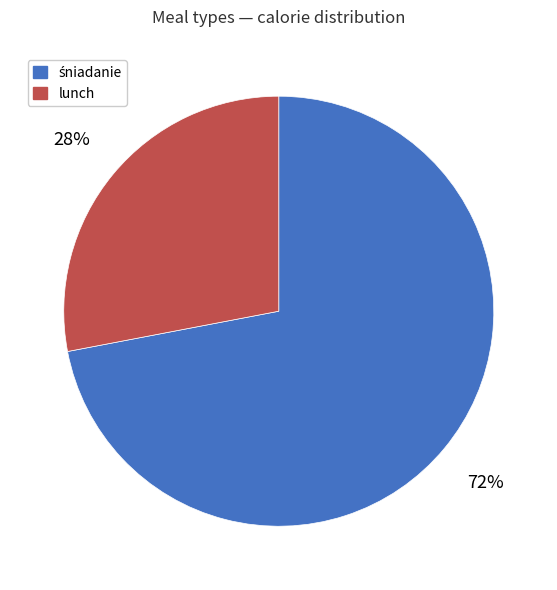

To the nearest percent, what is the difference between the largest and smallest slice percentages?

44%